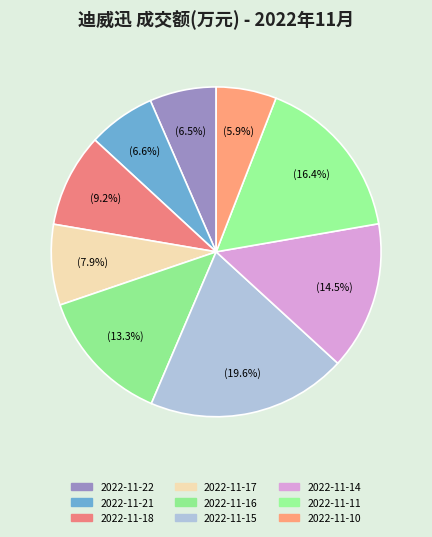

Does any single category account for the majority?

No